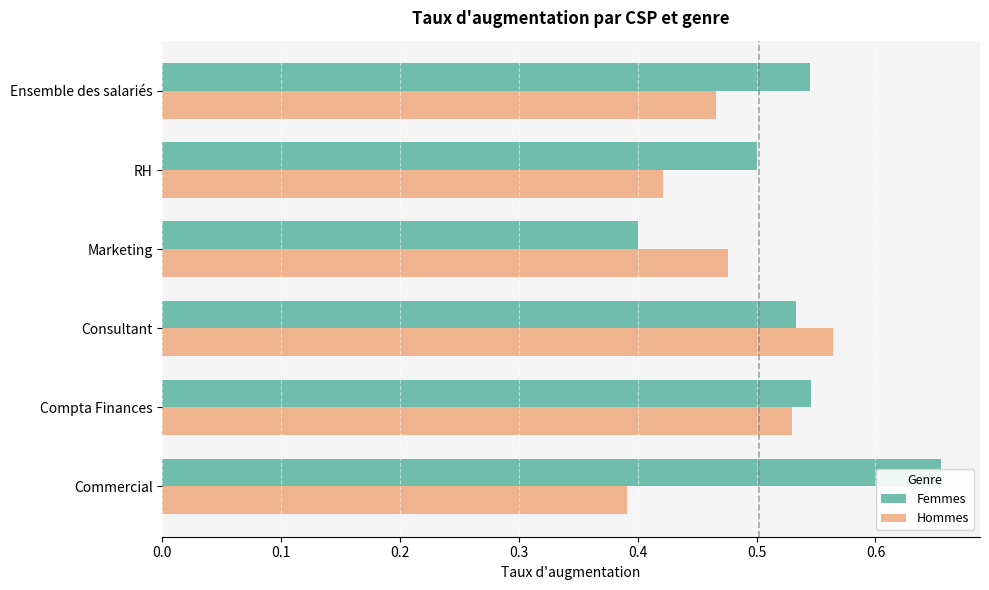

Which series changed the most between Consultant and Ensemble des salariés?

Hommes